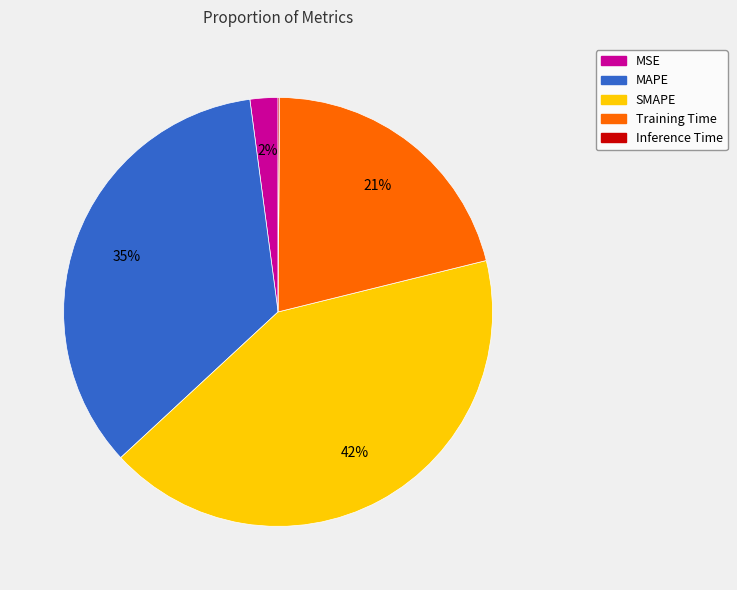

Is there a majority slice in this chart?

No